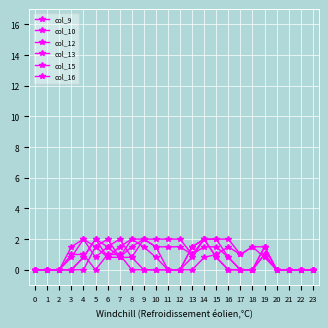

In col_10, how many points are higher than both neighbors (excluding endpoints)?

2